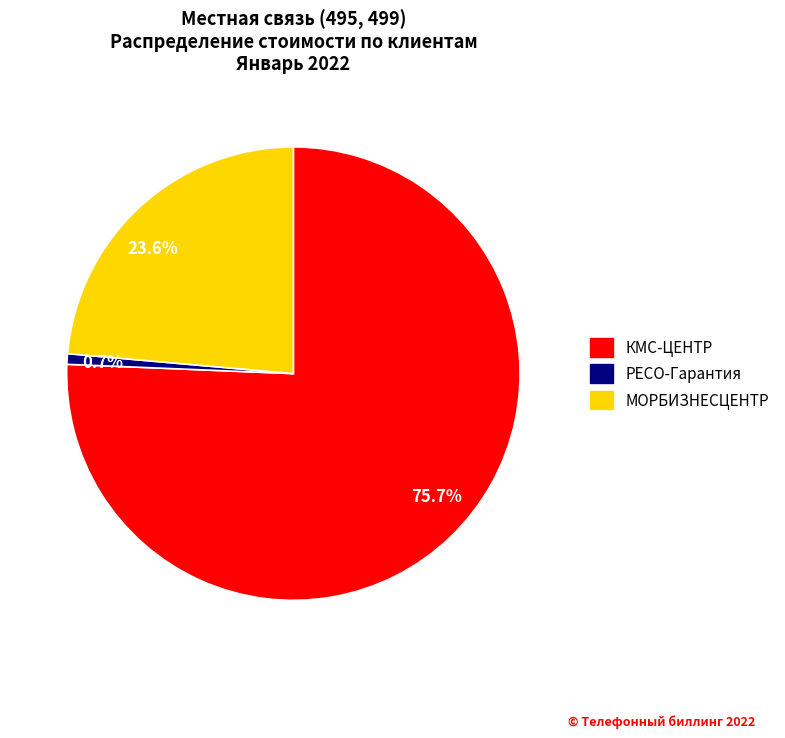

How many segments does this pie chart have?

3